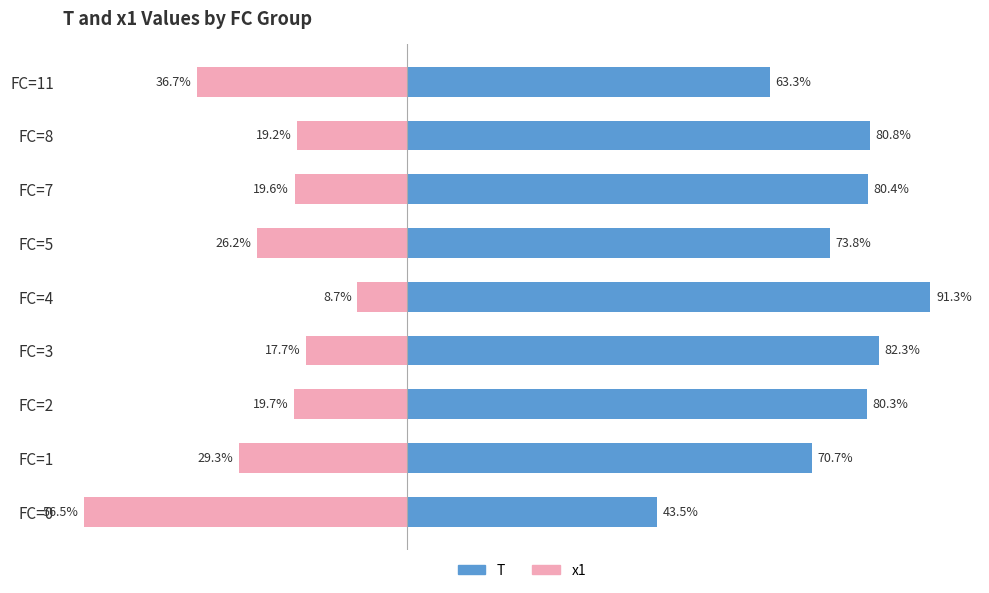

How many bars are there in each group?

2